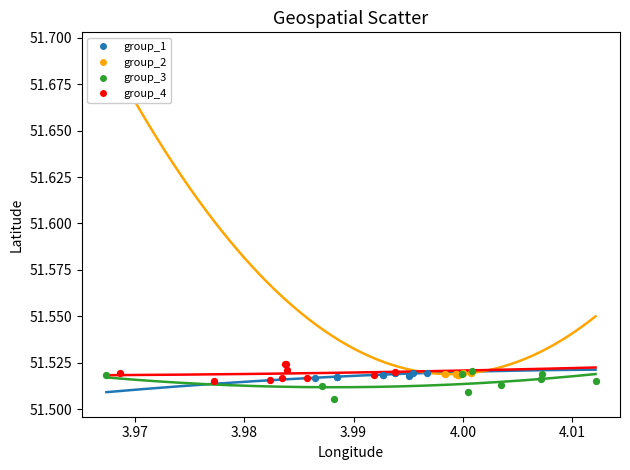

Which series reaches the minimum Y coordinate?

group_3